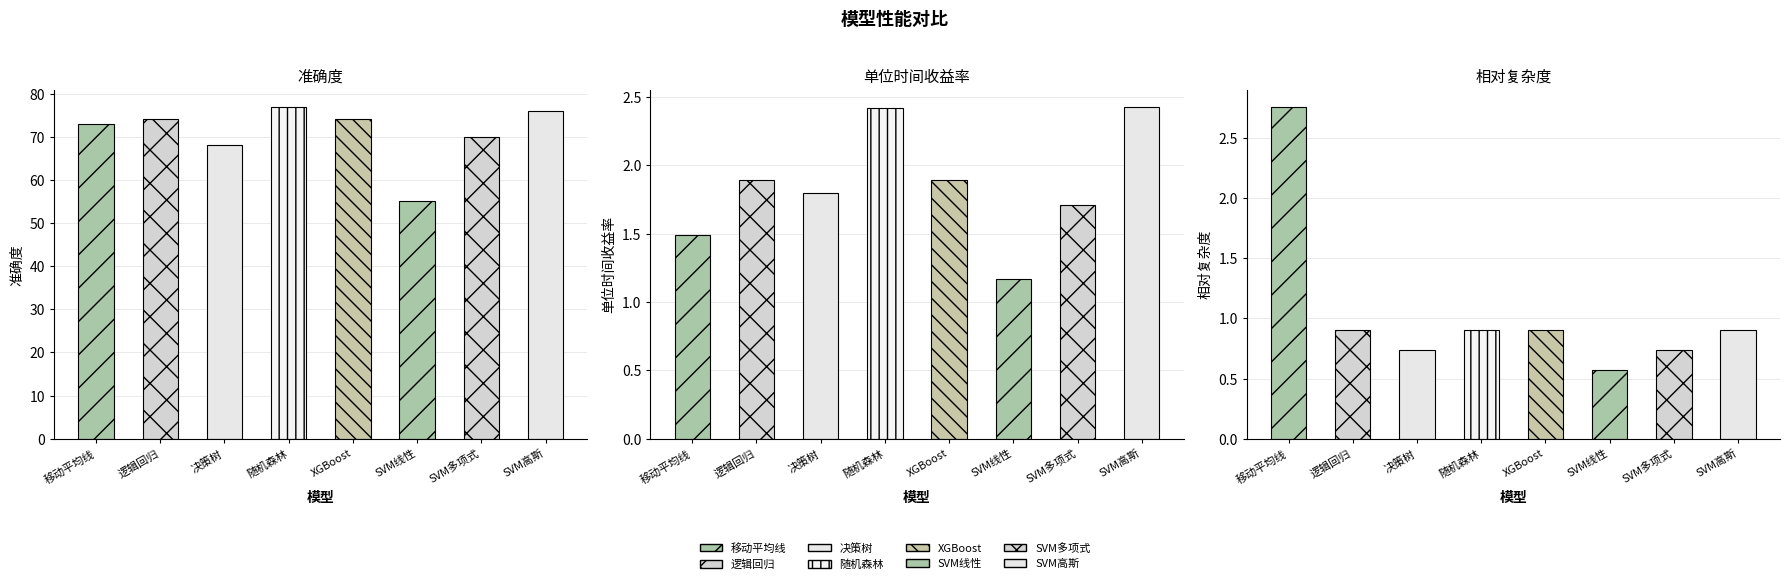

What is the total value across all series at 逻辑回归?

76.8